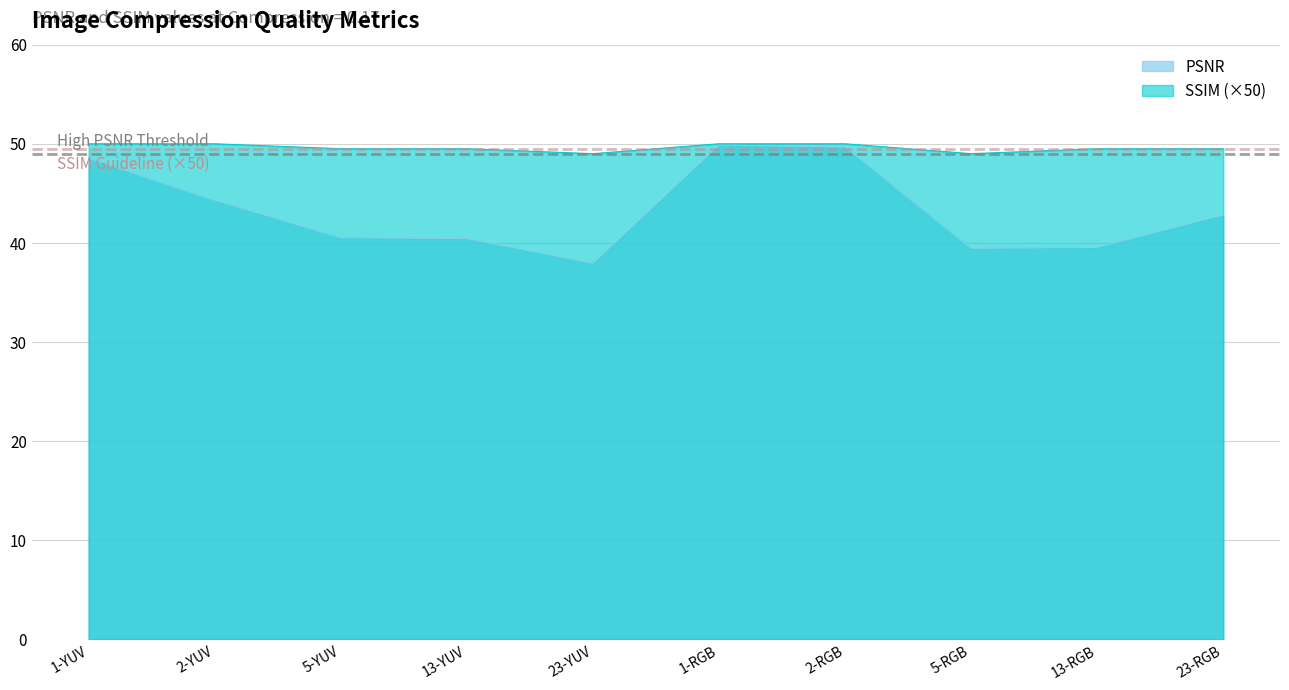

The value of SSIM at 23-YUV is 24.0. True or false?

False